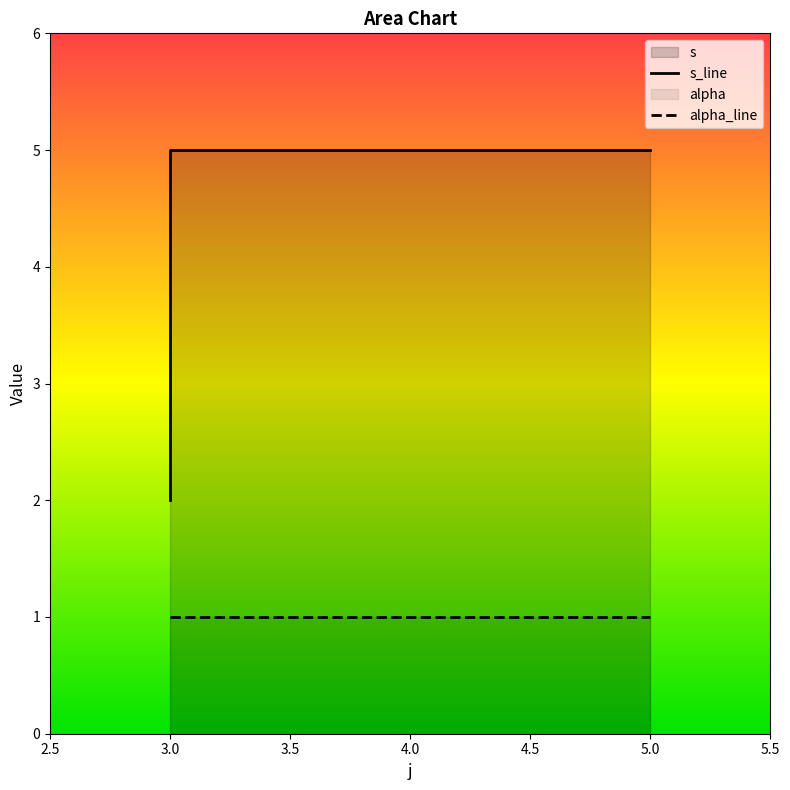

Read the value at 5.

5